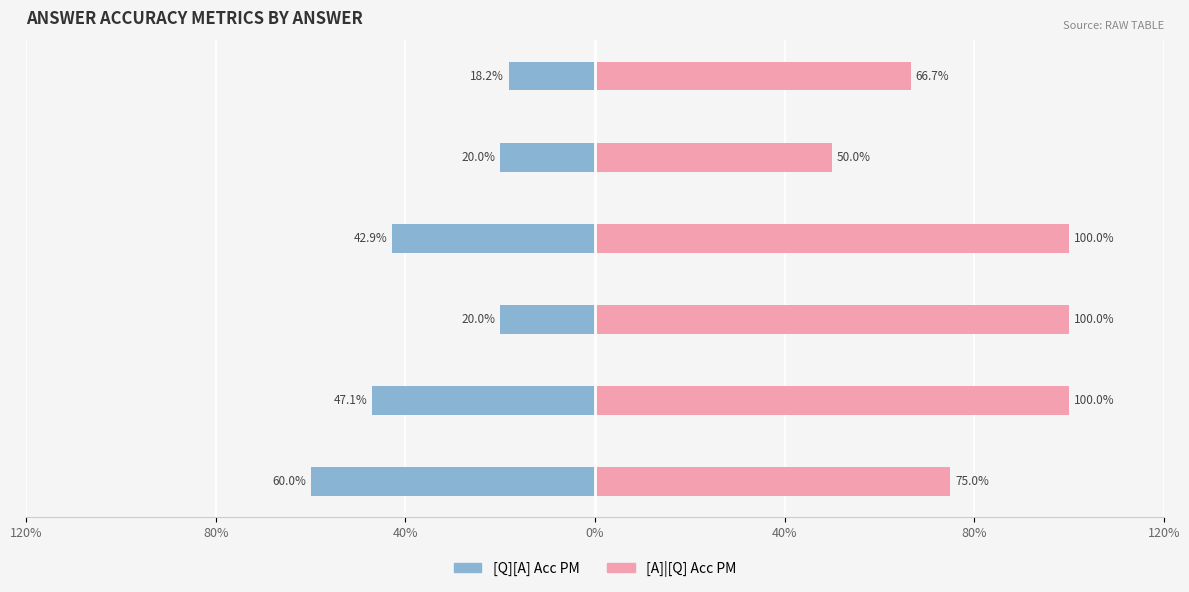

What is the value of the [A]|[Q] Acc PM bar at the 4th from the left?

1.0